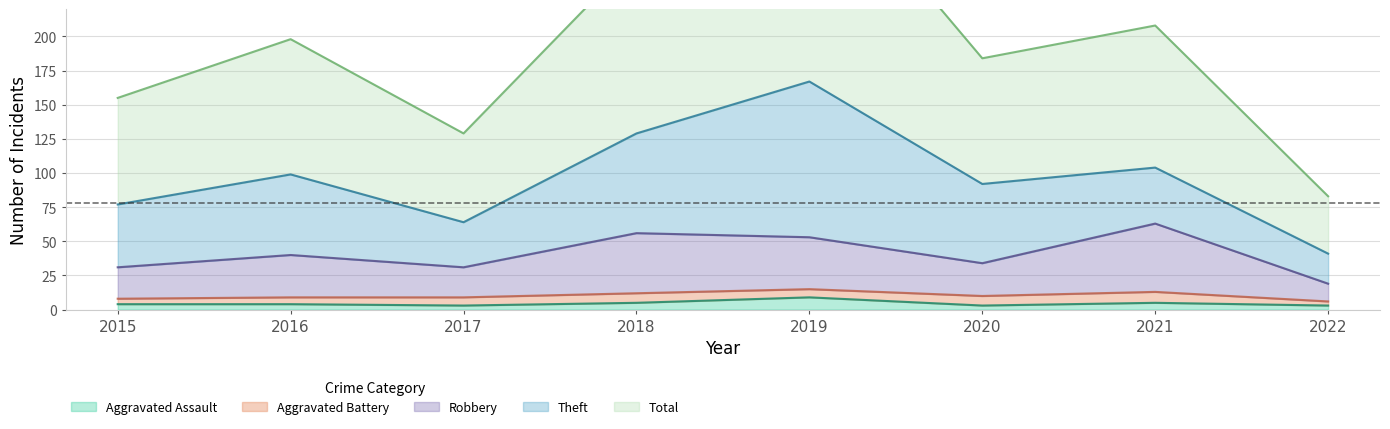

How many values in the Total series are below 198?

4